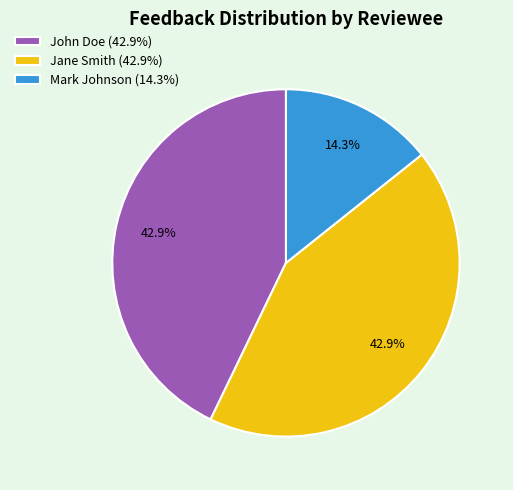

How many segments does this pie chart have?

3